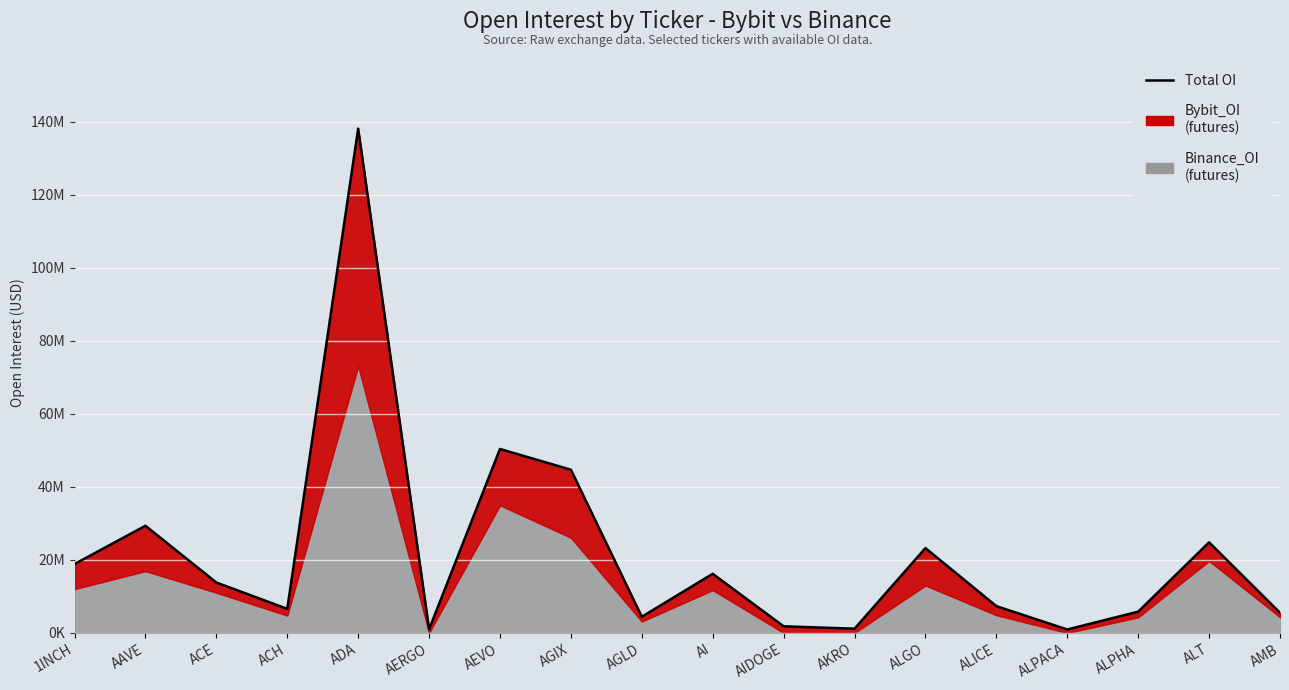

The chart shows a value of 43425705 at ADA. True or false?

False